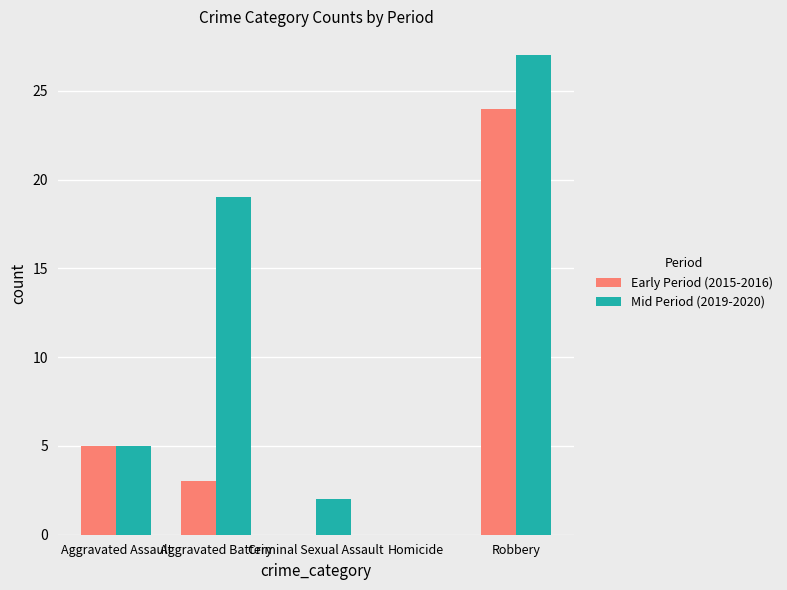

How many categories are shown in the chart?

5